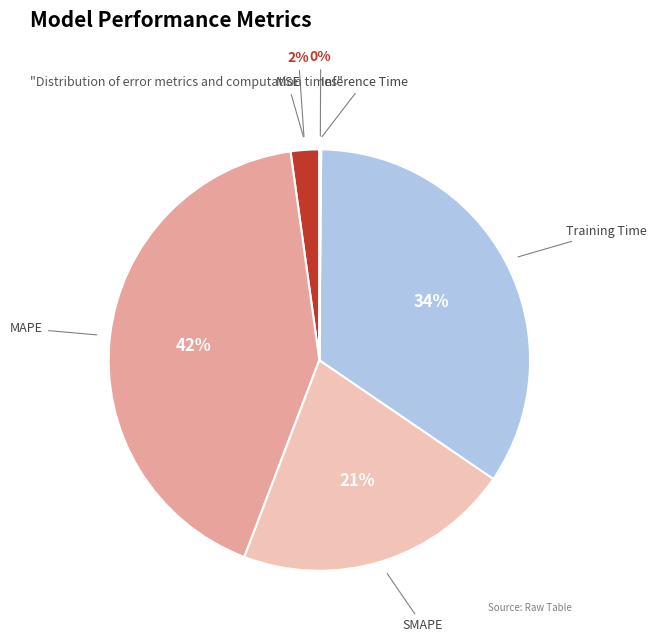

True or false: Training Time accounts for 47% of the total.

False